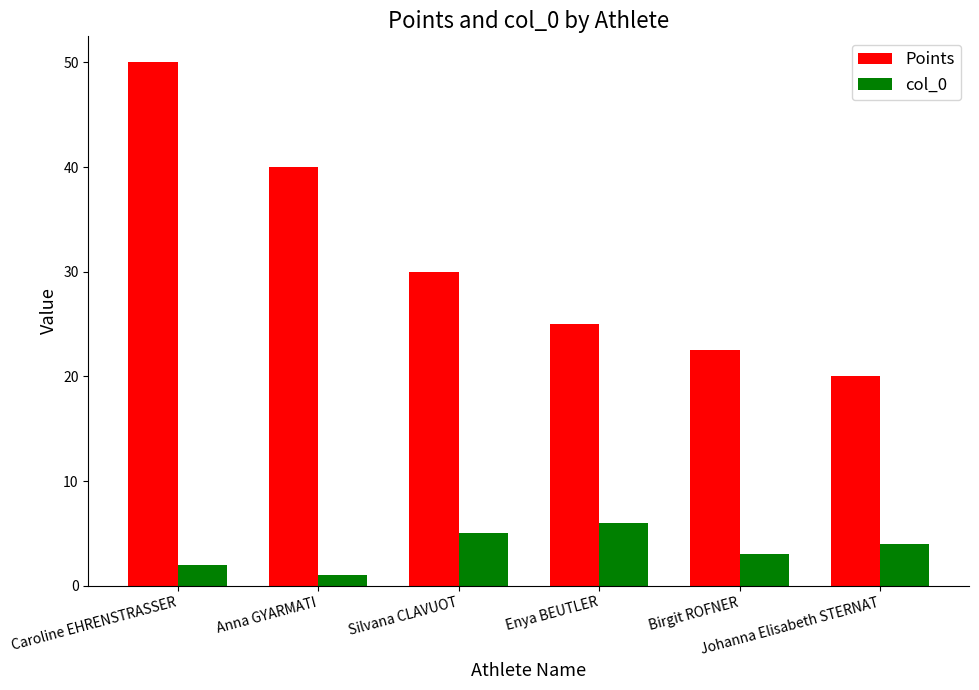

Where does the Points series first go above 30?

Caroline EHRENSTRASSER